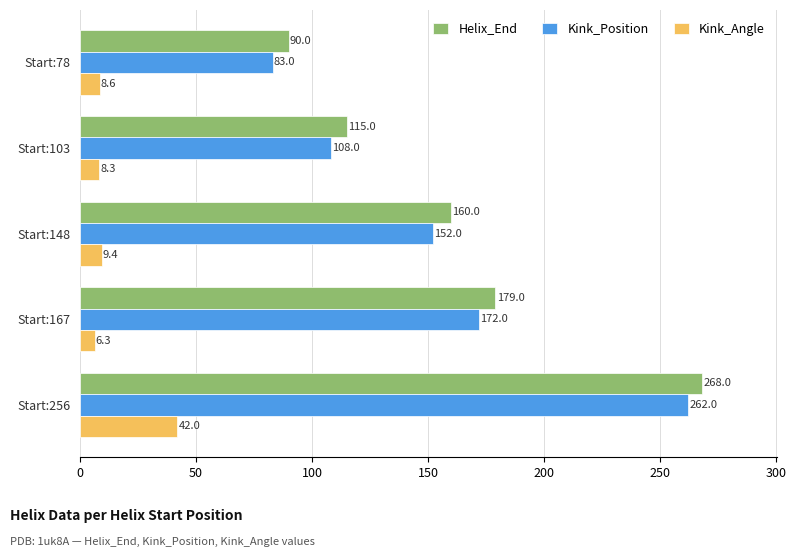

What are all the series names shown in the legend?

Helix_End, Kink_Position, Kink_Angle